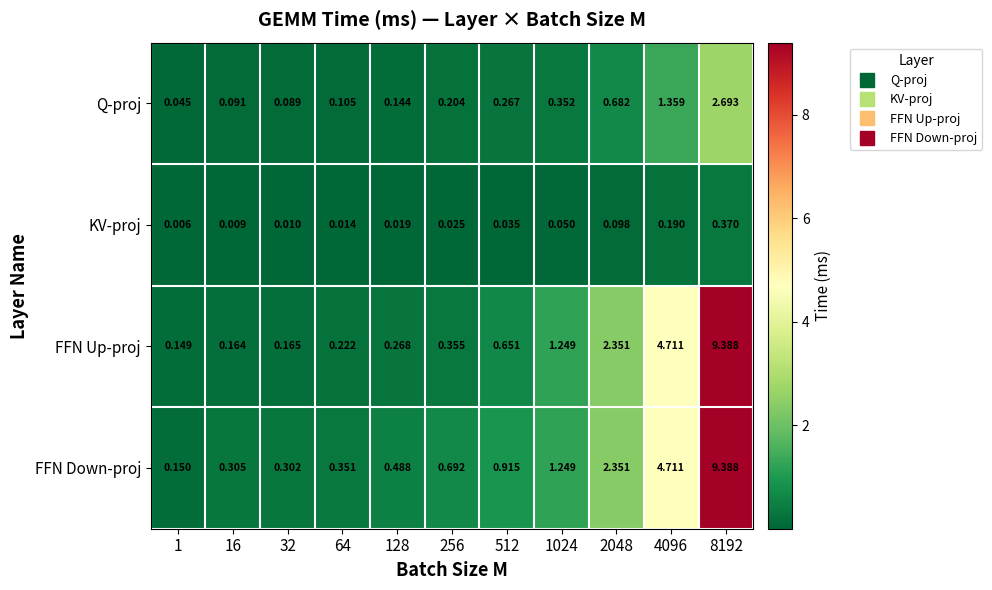

What is the spread (max minus min) of values at 2048?

2.3